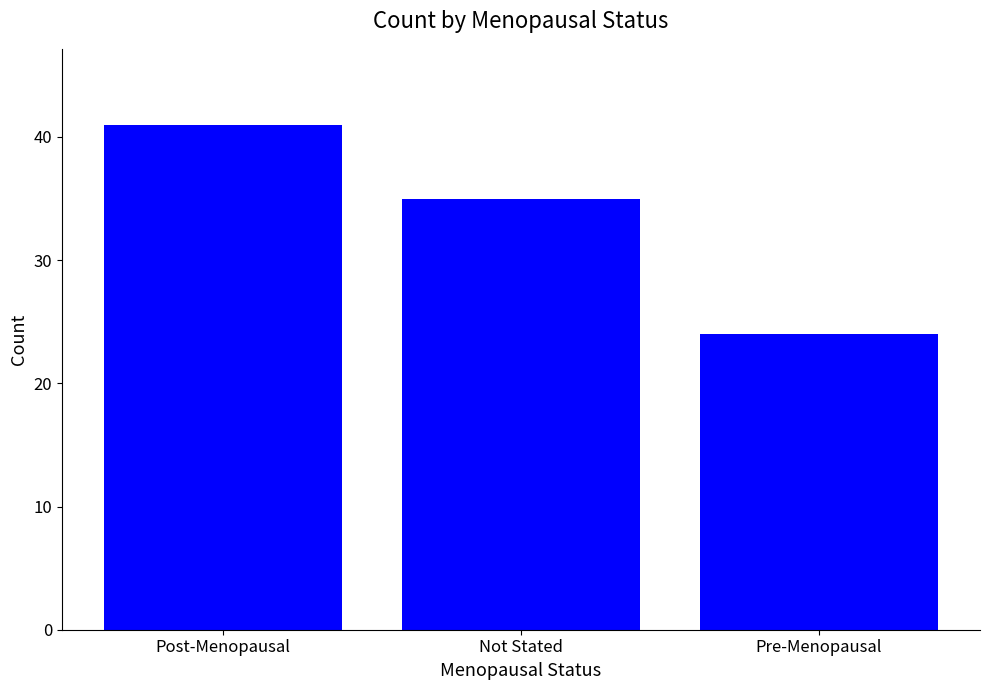

The chart shows a value of 55 at Post-Menopausal. True or false?

False